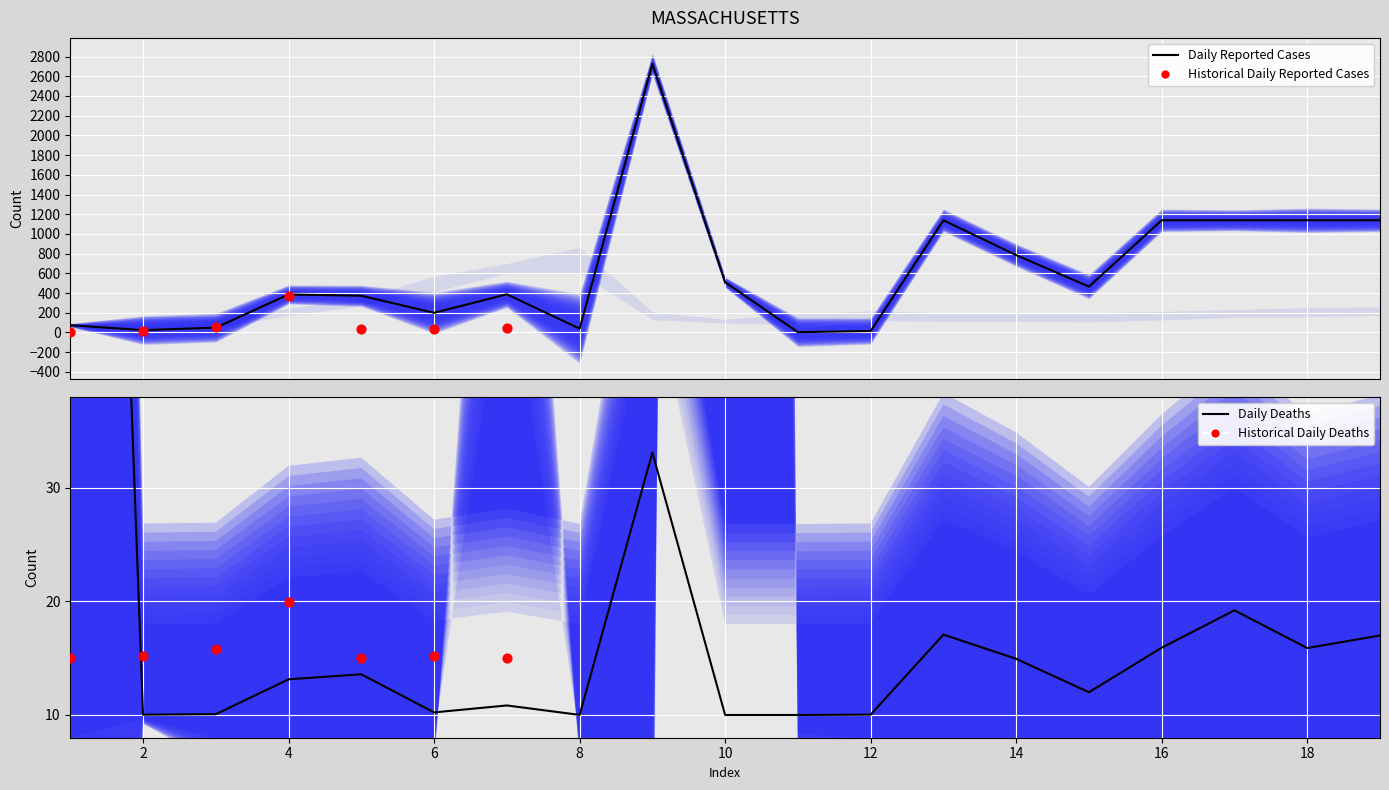

At how many categories does at least one series exceed 2388?

1